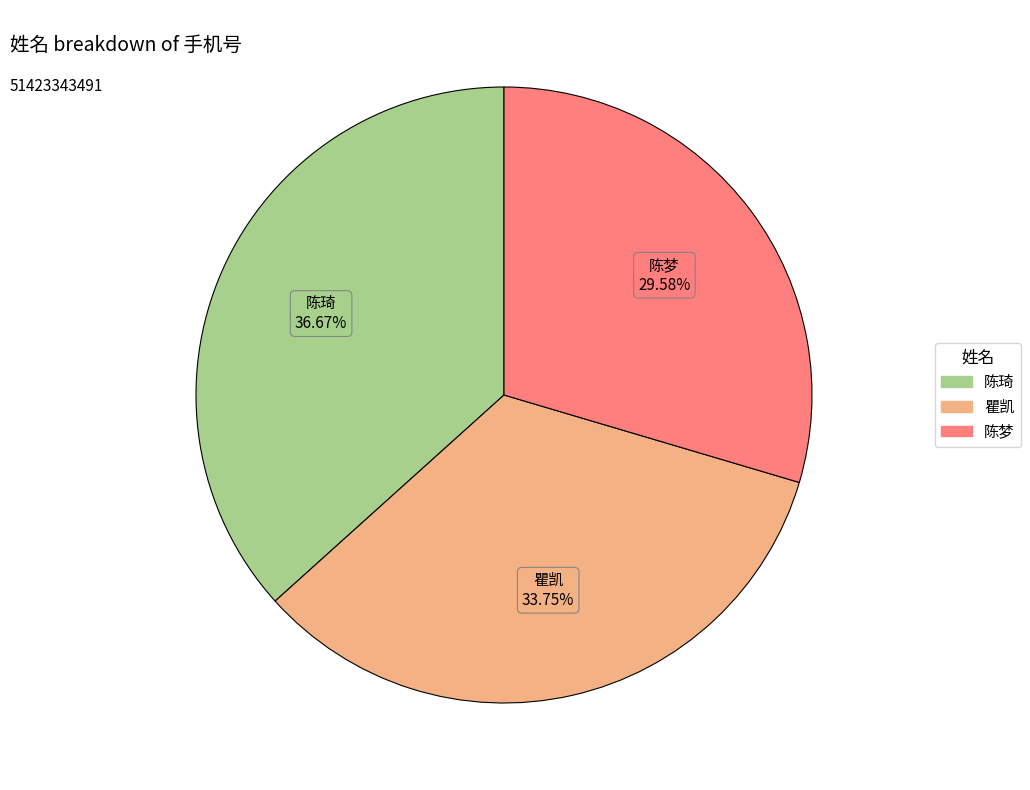

What is the ratio of the value at 瞿凯 to the value at 陈琦?

0.9